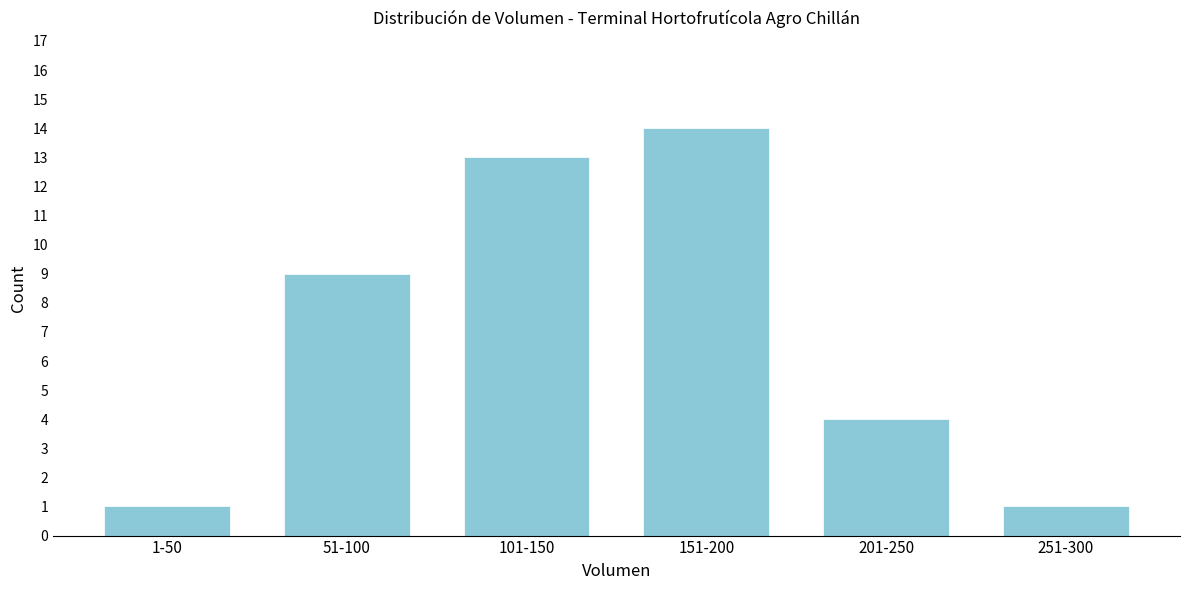

Reading left to right, extract all data points from this chart.

1	9	13	14	4	1